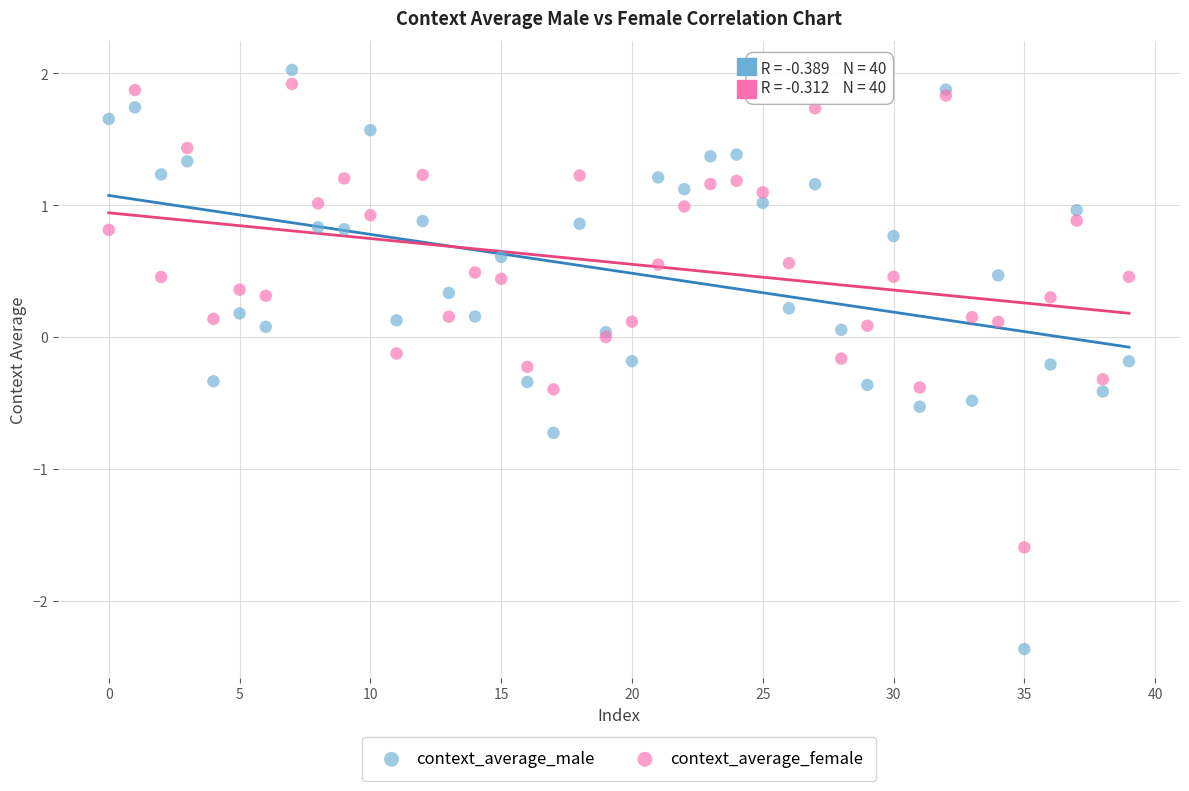

Which series has the largest Y range (max minus min)?

context_average_male